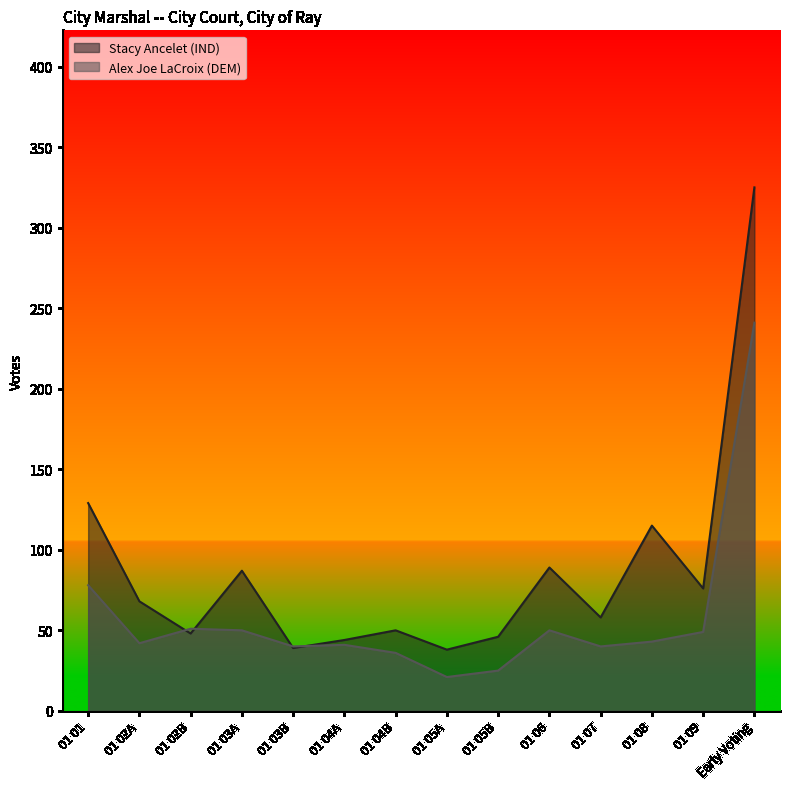

True or false: Alex Joe LaCroix (DEM) has a value of 61 at 01 08.

False